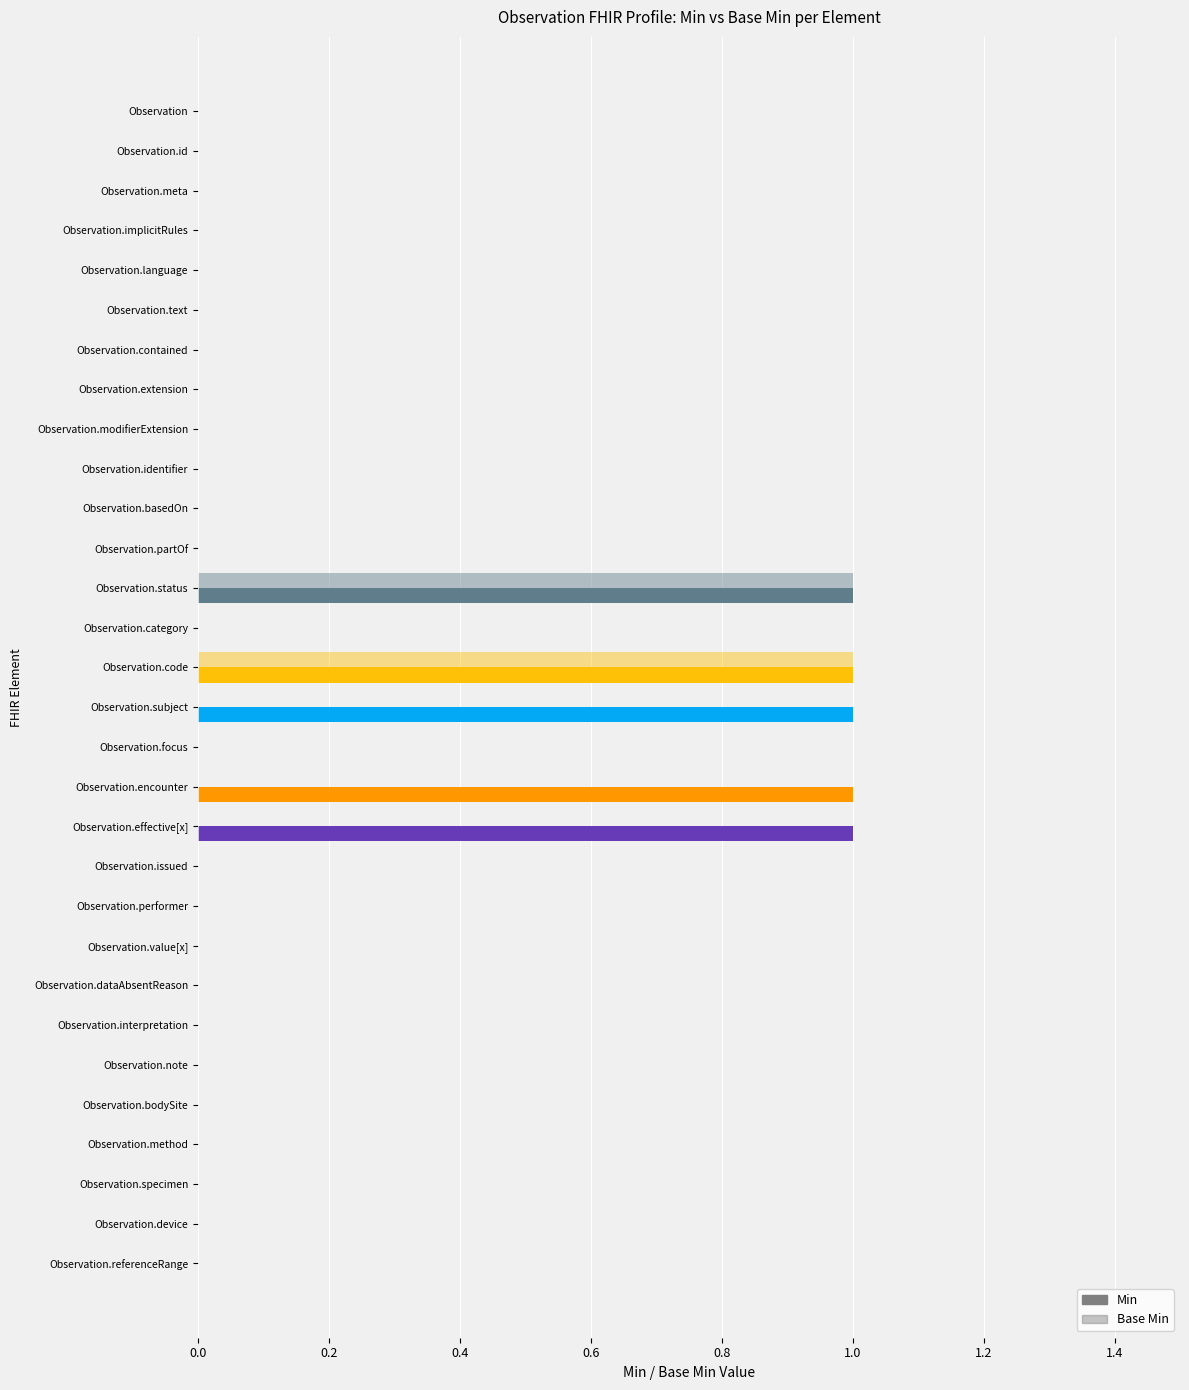

Reading left to right, transcribe all the data shown in this chart.

Min: Observation=0	Observation.id=0	Observation.meta=0	Observation.implicitRules=0	Observation.language=0	Observation.text=0	Observation.contained=0	Observation.extension=0	Observation.modifierExtension=0	Observation.identifier=0	Observation.basedOn=0	Observation.partOf=0	Observation.status=1	Observation.category=0	Observation.code=1	Observation.subject=1	Observation.focus=0	Observation.encounter=1	Observation.effective[x]=1	Observation.issued=0	Observation.performer=0	Observation.value[x]=0	Observation.dataAbsentReason=0	Observation.interpretation=0	Observation.note=0	Observation.bodySite=0	Observation.method=0	Observation.specimen=0	Observation.device=0	Observation.referenceRange=0
Base Min: Observation=0	Observation.id=0	Observation.meta=0	Observation.implicitRules=0	Observation.language=0	Observation.text=0	Observation.contained=0	Observation.extension=0	Observation.modifierExtension=0	Observation.identifier=0	Observation.basedOn=0	Observation.partOf=0	Observation.status=1	Observation.category=0	Observation.code=1	Observation.subject=0	Observation.focus=0	Observation.encounter=0	Observation.effective[x]=0	Observation.issued=0	Observation.performer=0	Observation.value[x]=0	Observation.dataAbsentReason=0	Observation.interpretation=0	Observation.note=0	Observation.bodySite=0	Observation.method=0	Observation.specimen=0	Observation.device=0	Observation.referenceRange=0